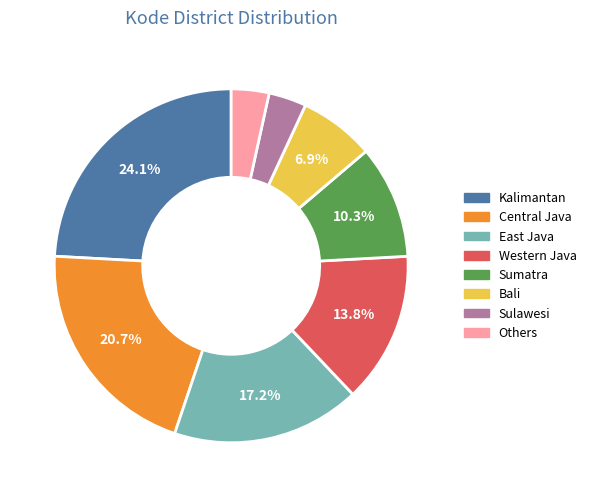

What is the ratio of the value at Others to the value at East Java?

0.2